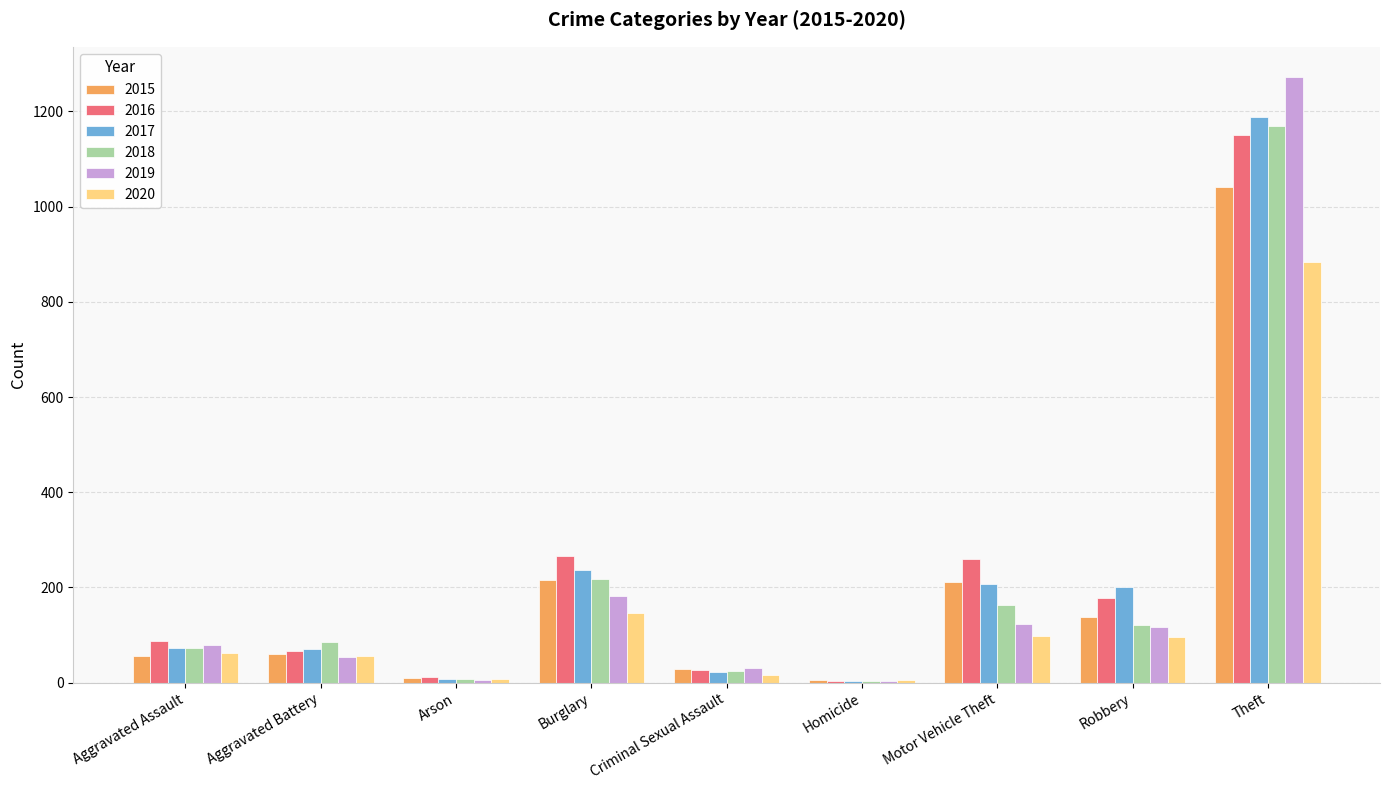

True or false: 2017 has a value of 96 at Motor Vehicle Theft.

False